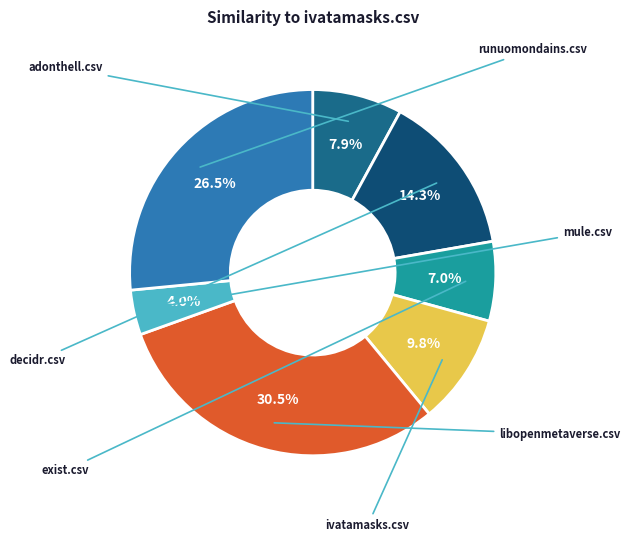

How many slices are in this pie chart?

7